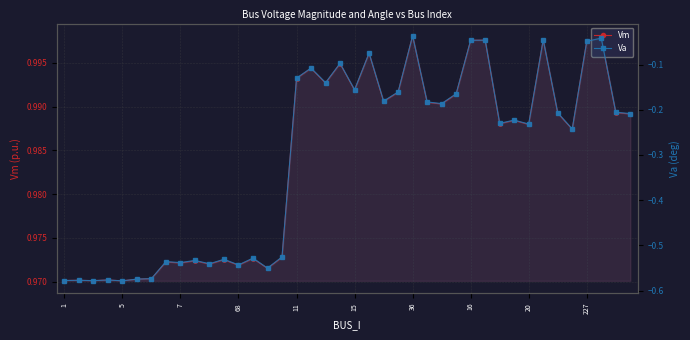

List the series in order of their peak value, lowest first.

Va, Vm